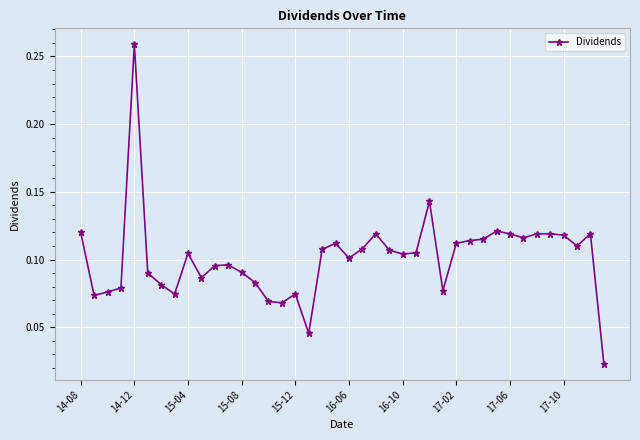

True or false: the data has more than 1 interior local peaks.

True